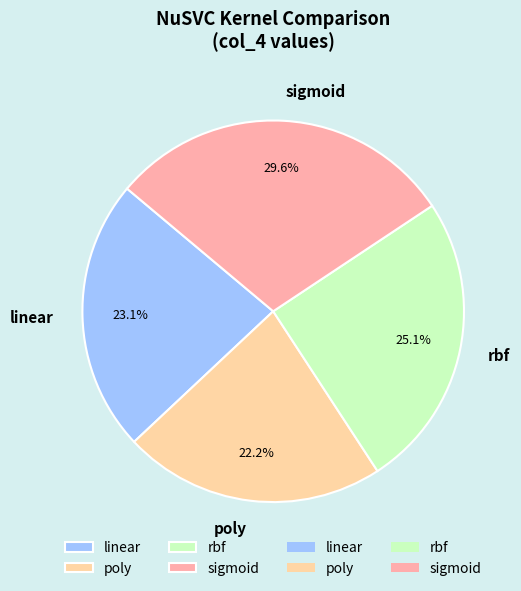

To the nearest percent, what is the difference between the rbf and linear slice percentages?

2%